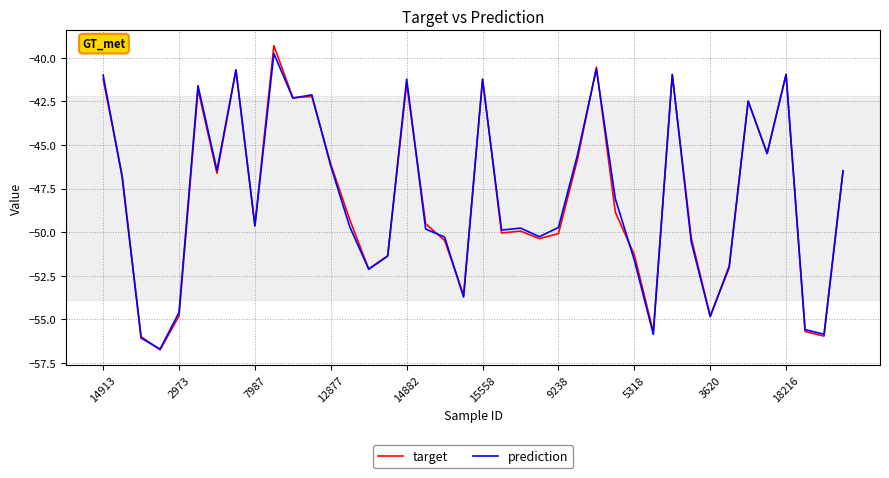

Rank the series by their maximum value, from lowest to highest.

prediction, target